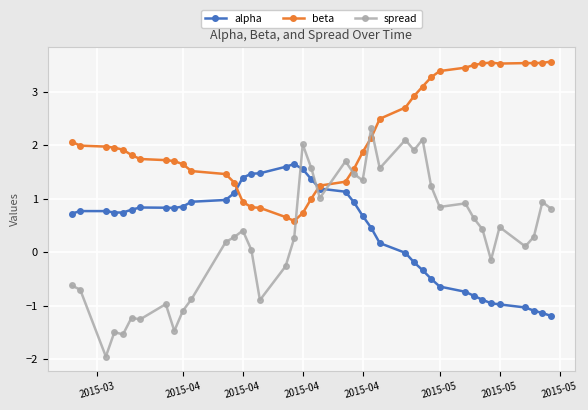

What is the value of the alpha point at the 26th from the left?

0.2